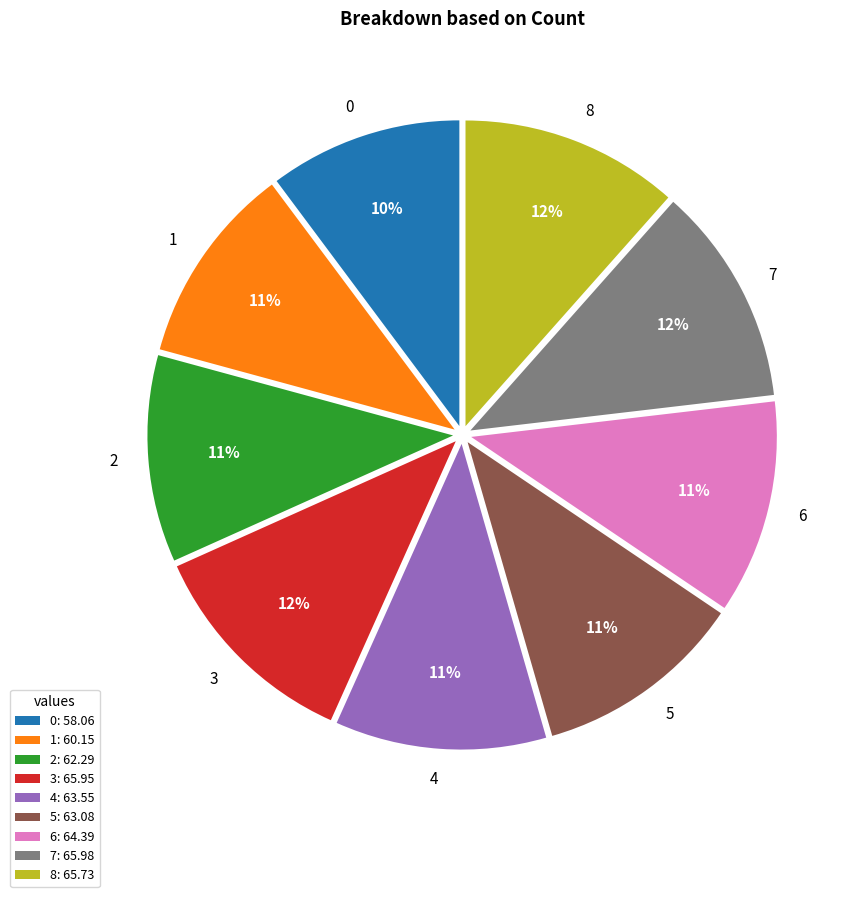

How many slices are in this pie chart?

9